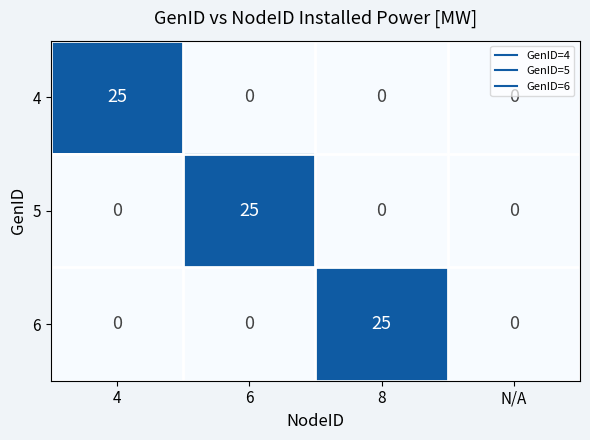

Between 4 and N/A, which series saw the biggest shift?

4